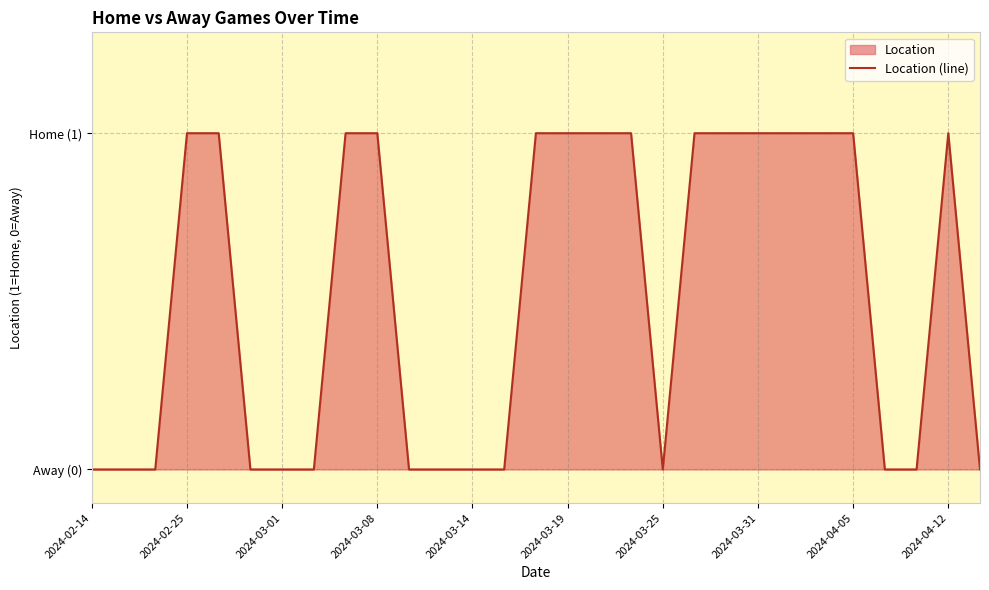

Count the number of data series in this chart.

1